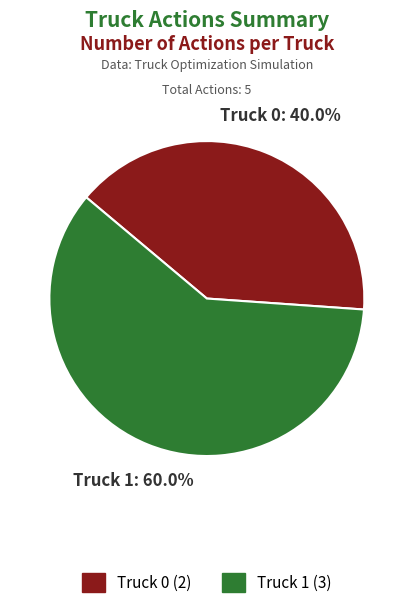

Which category has the biggest portion of the pie?

Truck 1